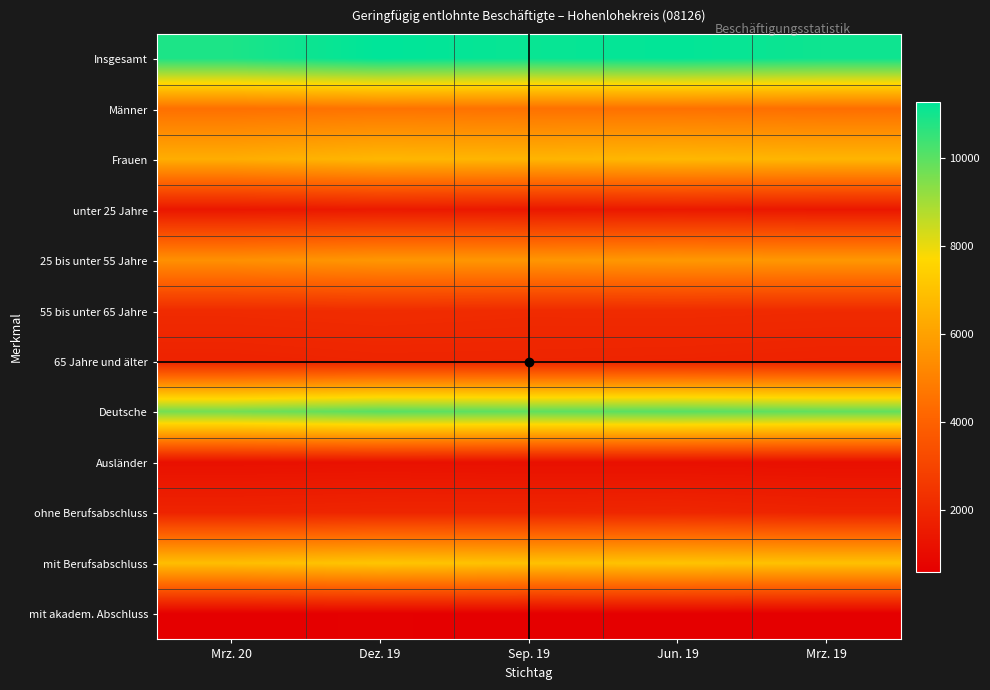

What is the greatest value displayed?

11278